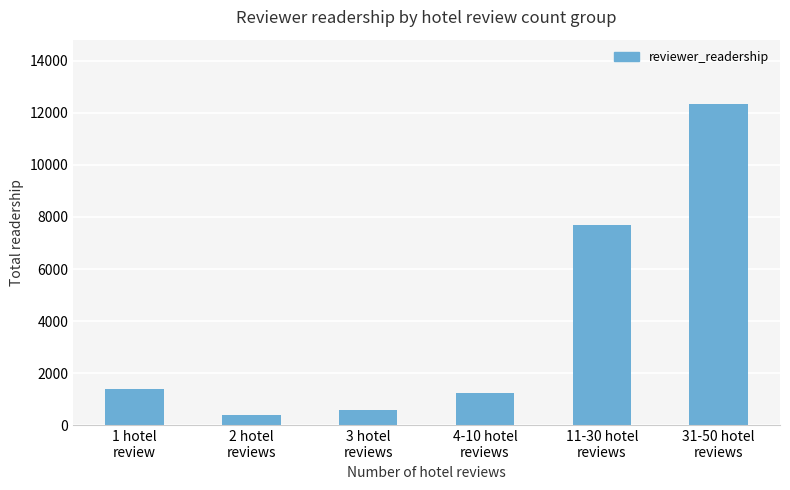

What is the ratio of the value at 3 hotel
reviews to the value at 2 hotel
reviews?

1.5